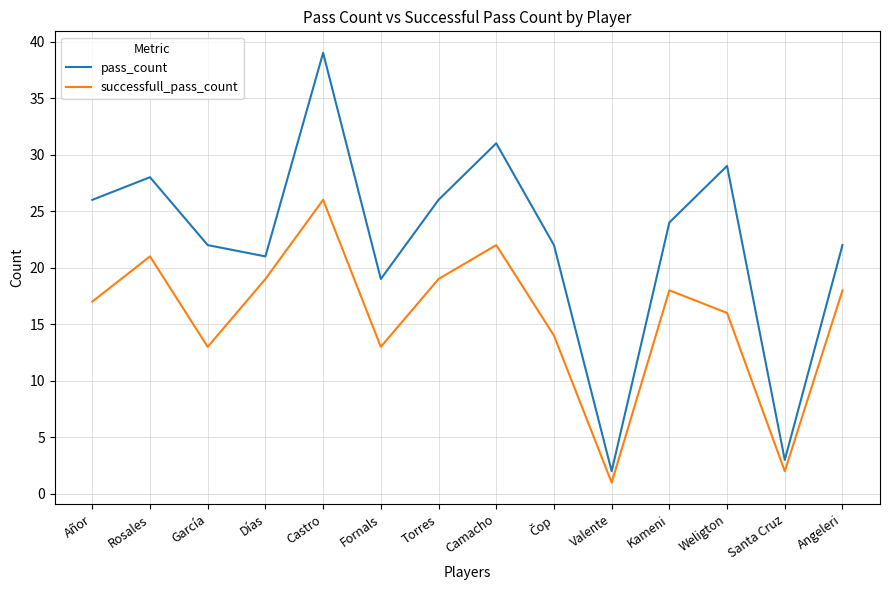

What is the sum of the successfull_pass_count values at Santa Cruz and Fornals?

15